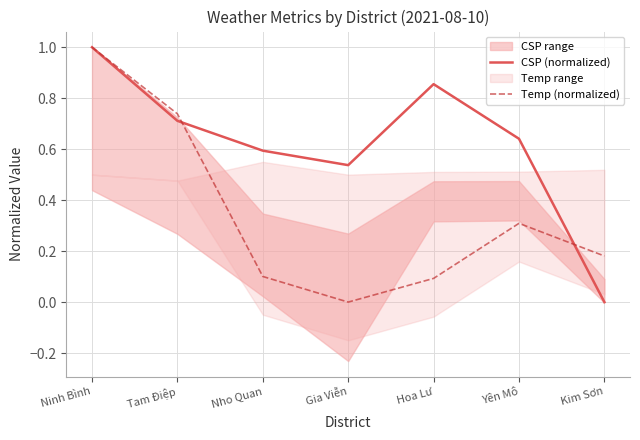

Is it true that CSP (normalized) equals 0.2 at Gia Viễn?

False